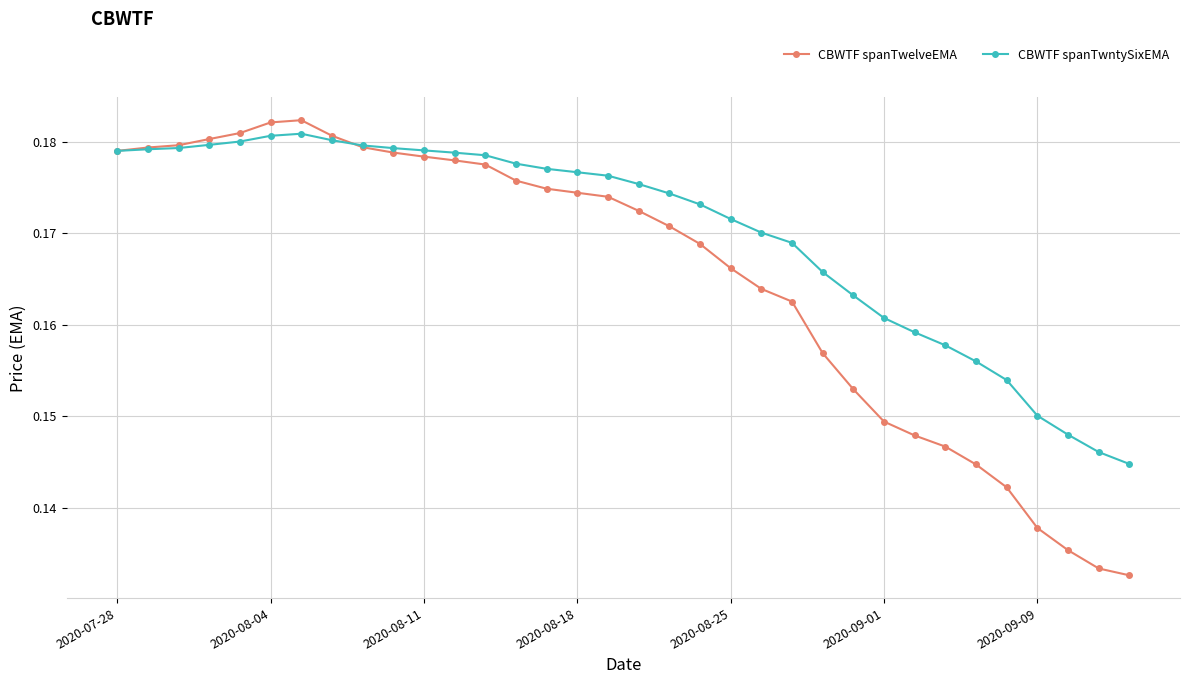

Count the CBWTF spanTwelveEMA values in the range 0 to 1.

34